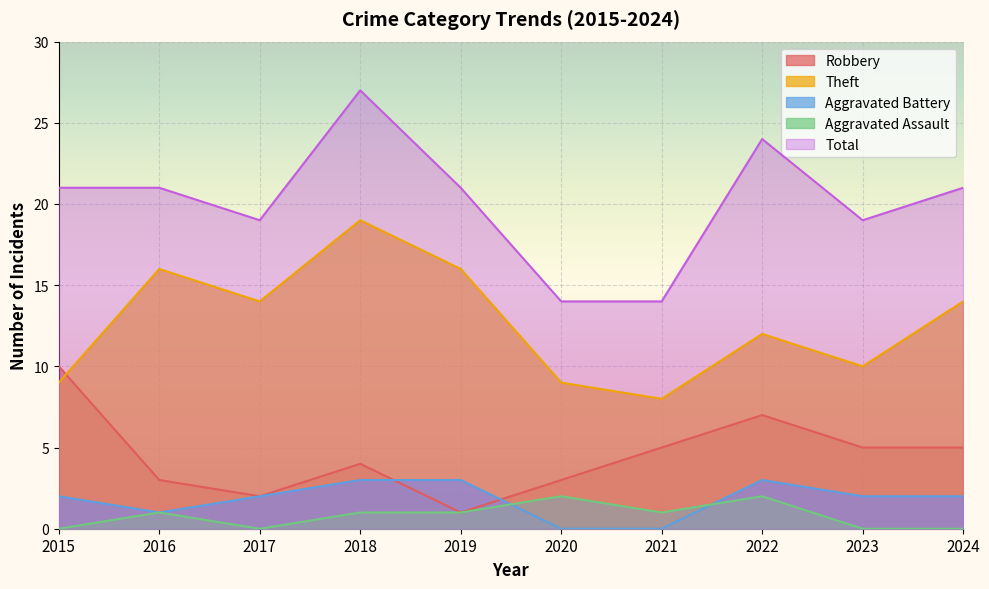

List the labels in order of Aggravated Battery value, largest first.

2018, 2019, 2022, 2015, 2017, 2023, 2024, 2016, 2020, 2021